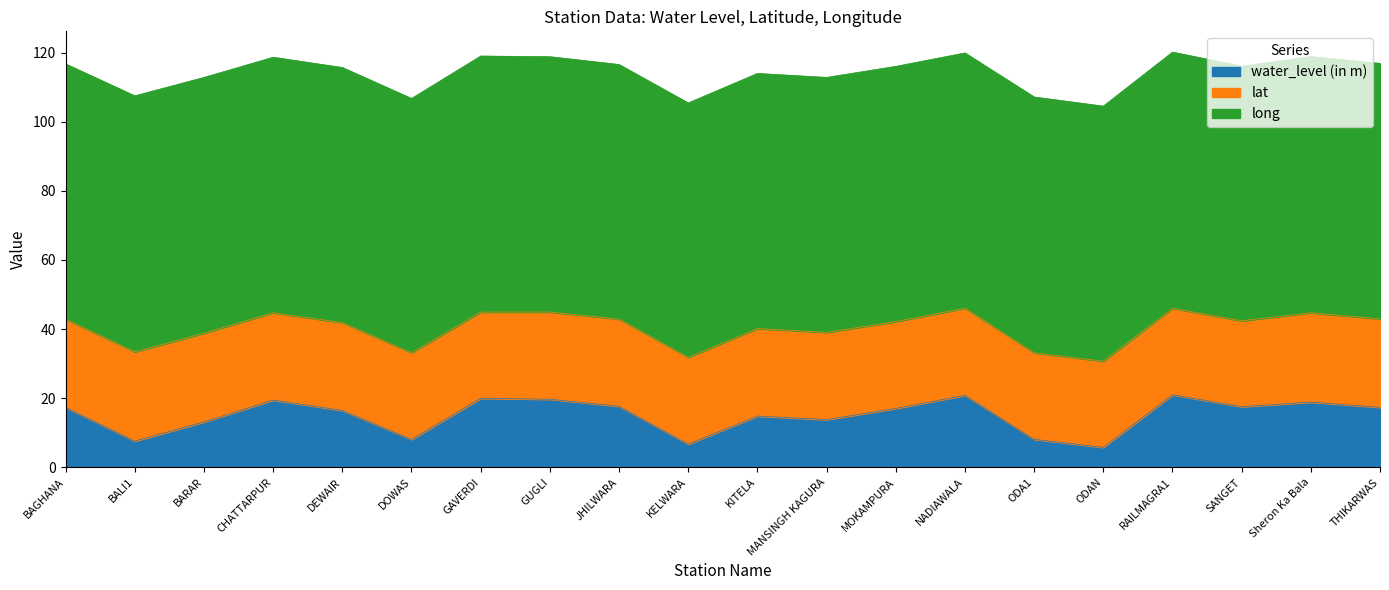

What is the total value across all series at ODAN?

104.5